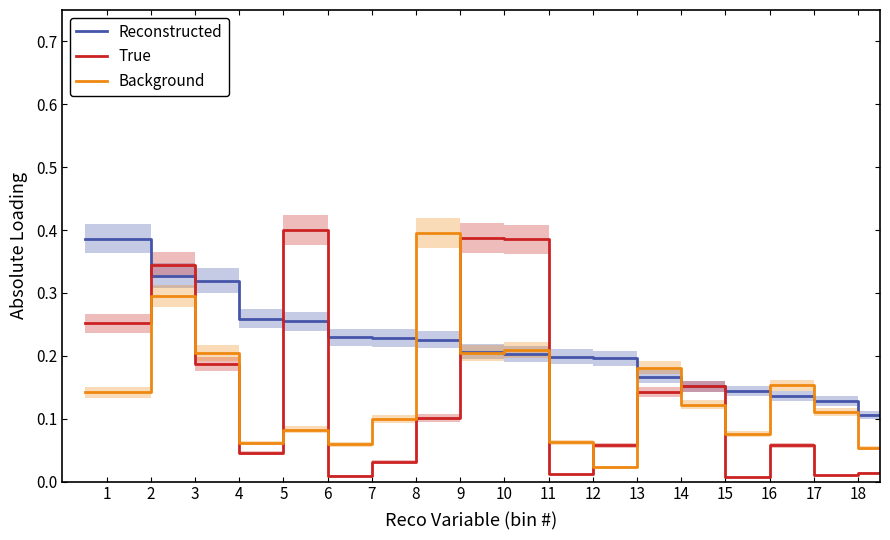

What are all the series names shown in the legend?

Reconstructed, True, Background